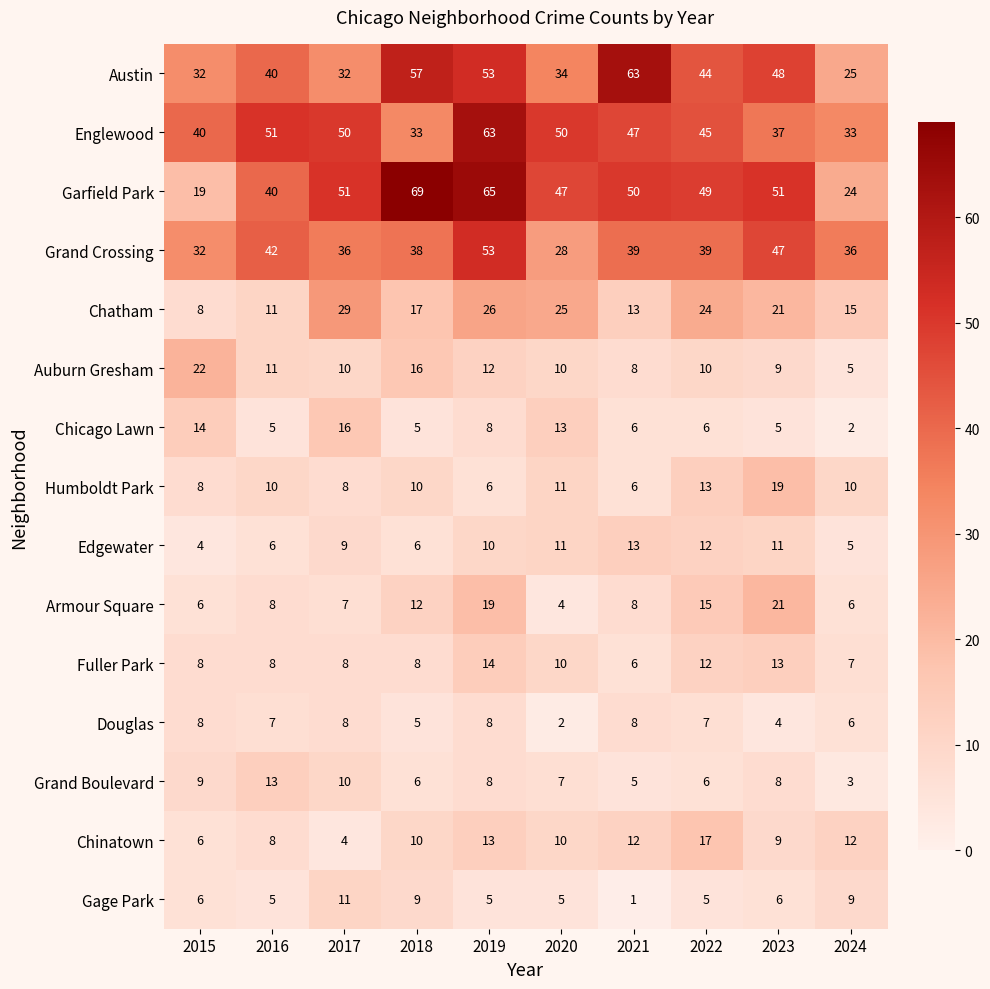

The Gage Park series shows 5 at 2019. True or false?

True